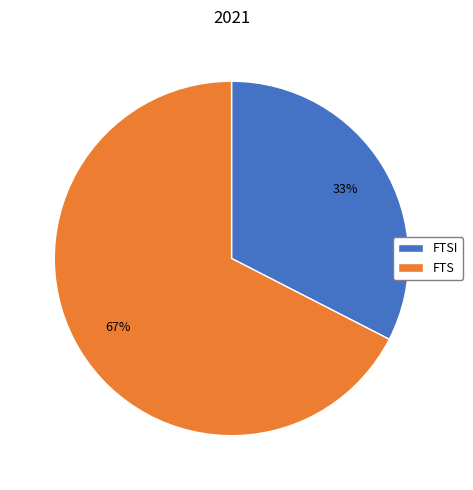

True or false: FTS accounts for 58% of the total.

False